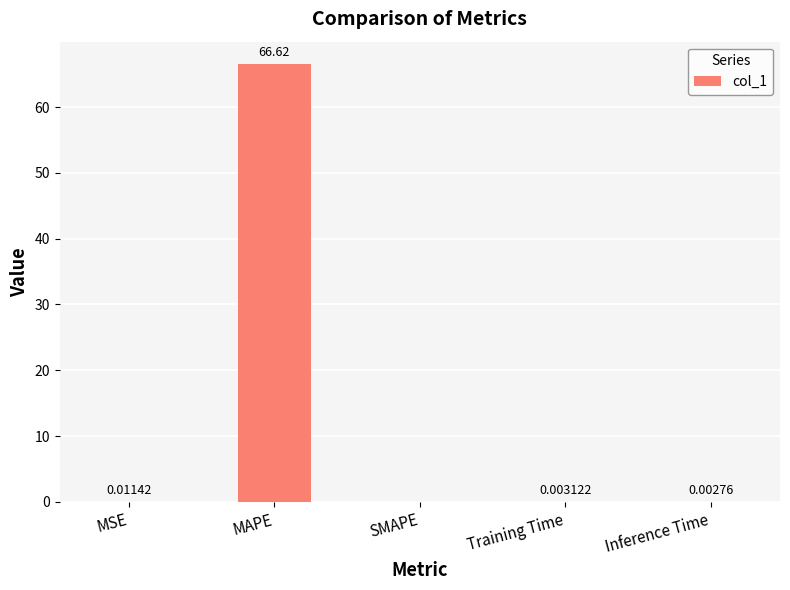

At which category does the chart reach its peak across all series?

MAPE